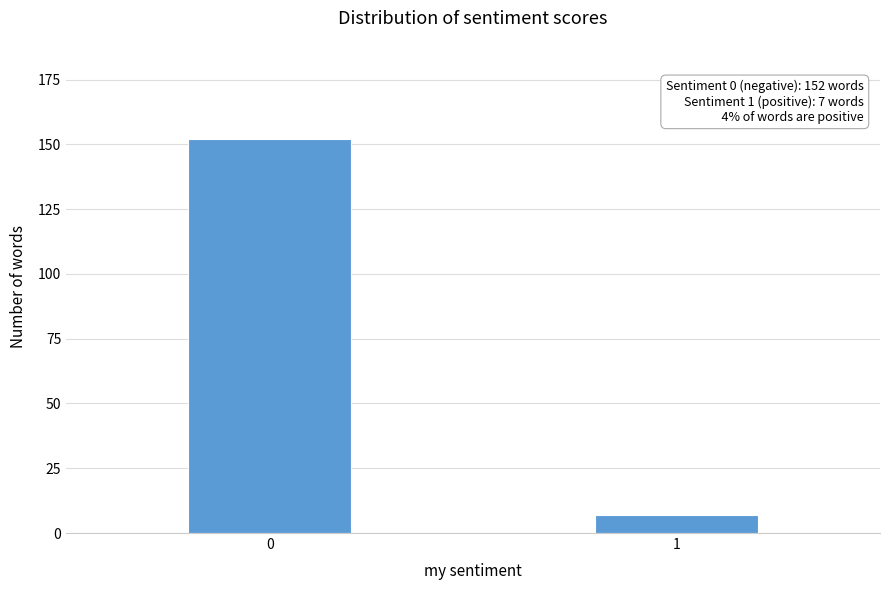

Reading right to left, transcribe all the data shown in this chart.

1=7	0=152